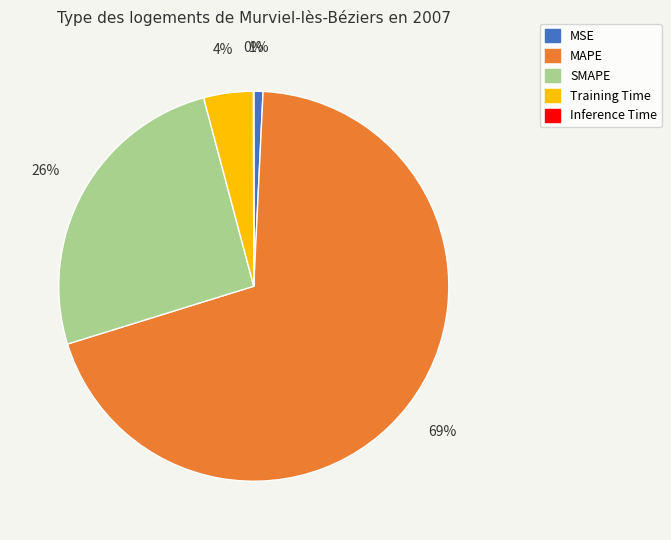

Is there any slice that represents more than half of the pie?

Yes